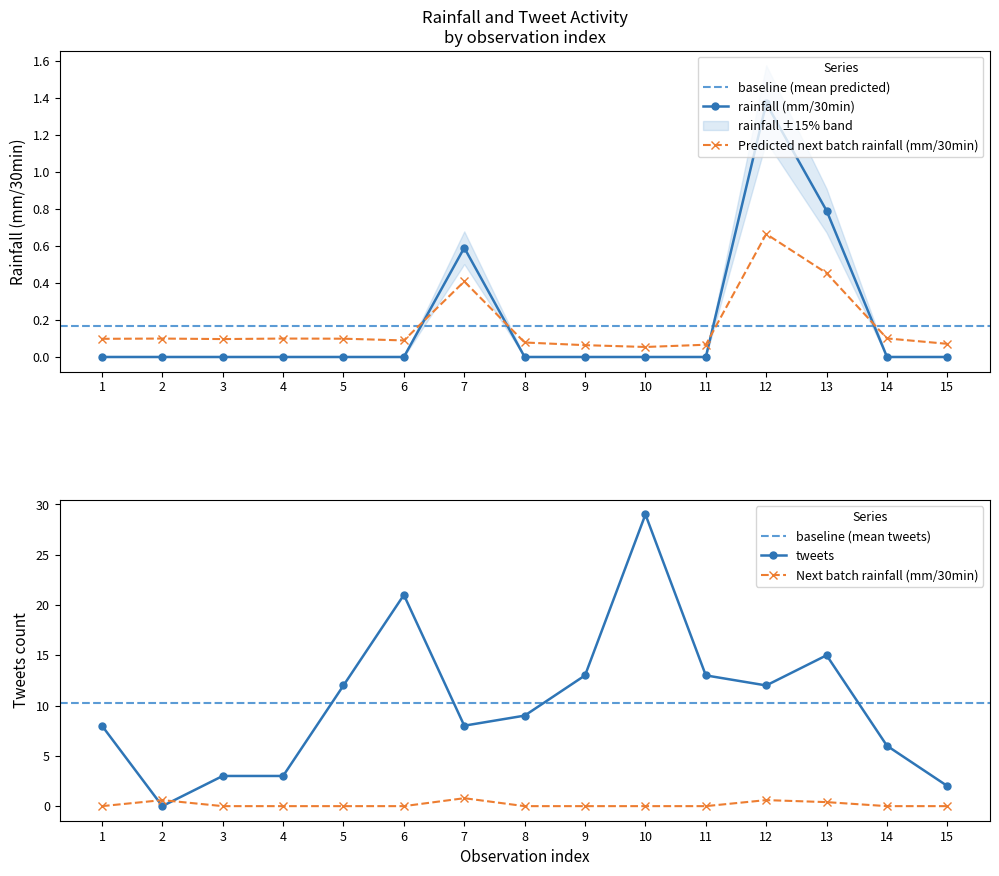

What is the difference between the highest and lowest values at 12?

11.4